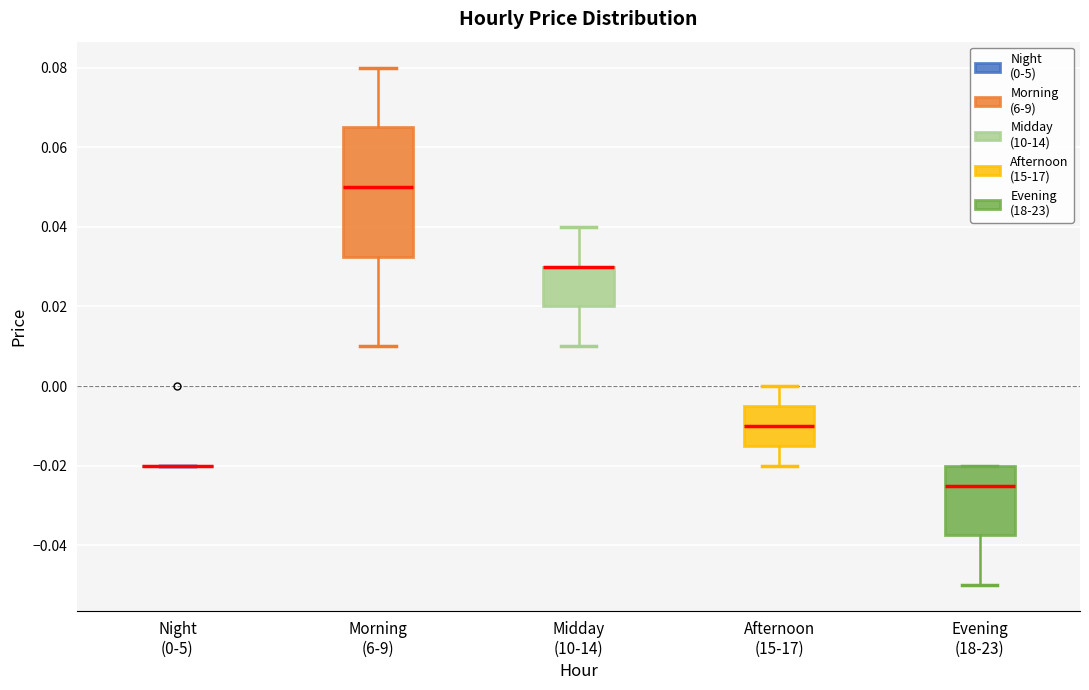

Reading left to right, transcribe this box plot: for each box, give where its median line is, the range the box spans, and where its two whiskers end, as read against the y-axis. The values are not printed on the chart, so give them approximately, as read against the axis.

Night (0-5): box collapsed to a line at -0.020, whiskers -0.020 to -0.020
Morning (6-9): median 0.050, box 0.032 to 0.066, whiskers 0.010 to 0.080
Midday (10-14): median 0.030 (drawn on the box's upper edge), box 0.020 to 0.030, whiskers 0.010 to 0.040
Afternoon (15-17): median -0.010, box -0.014 to -0.004, whiskers -0.020 to 0.000
Evening (18-23): median -0.024, box -0.038 to -0.020, whiskers -0.050 to -0.020